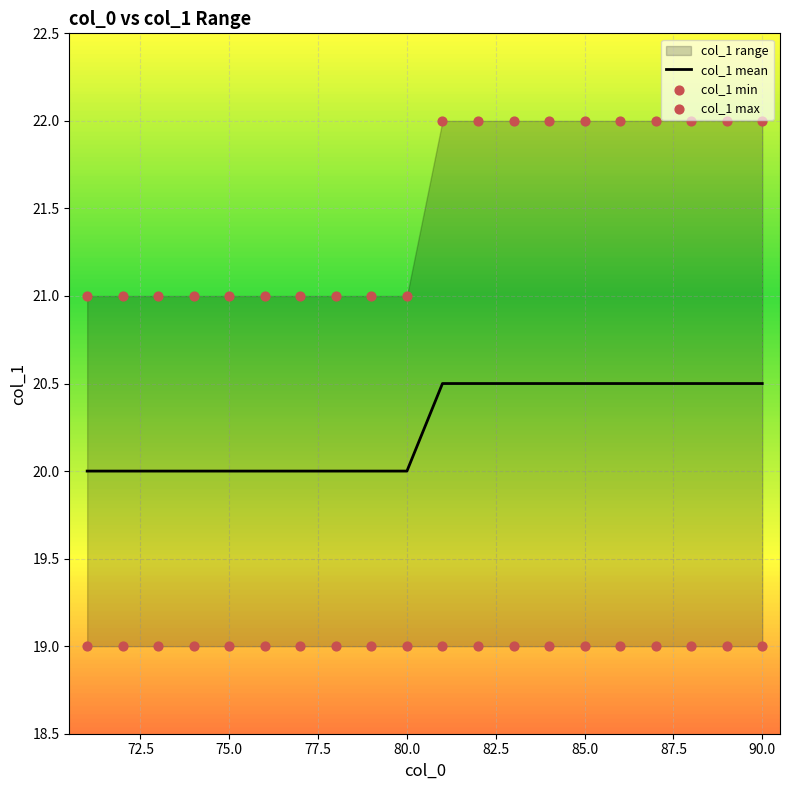

What is the minimum value for col_1 mean?

20.0